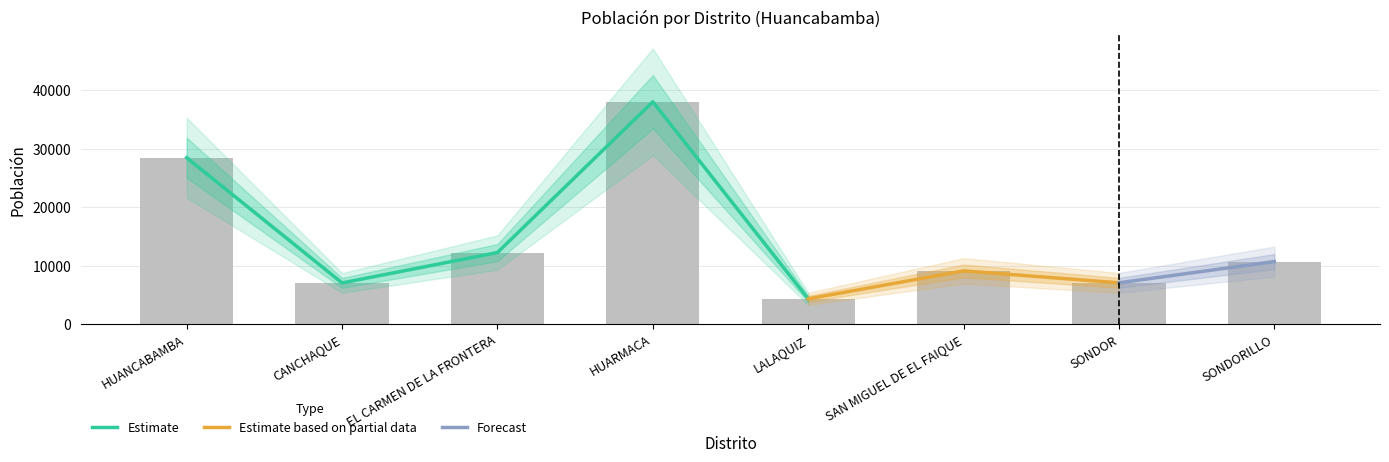

What is the lowest value of the poblacion series?

4314